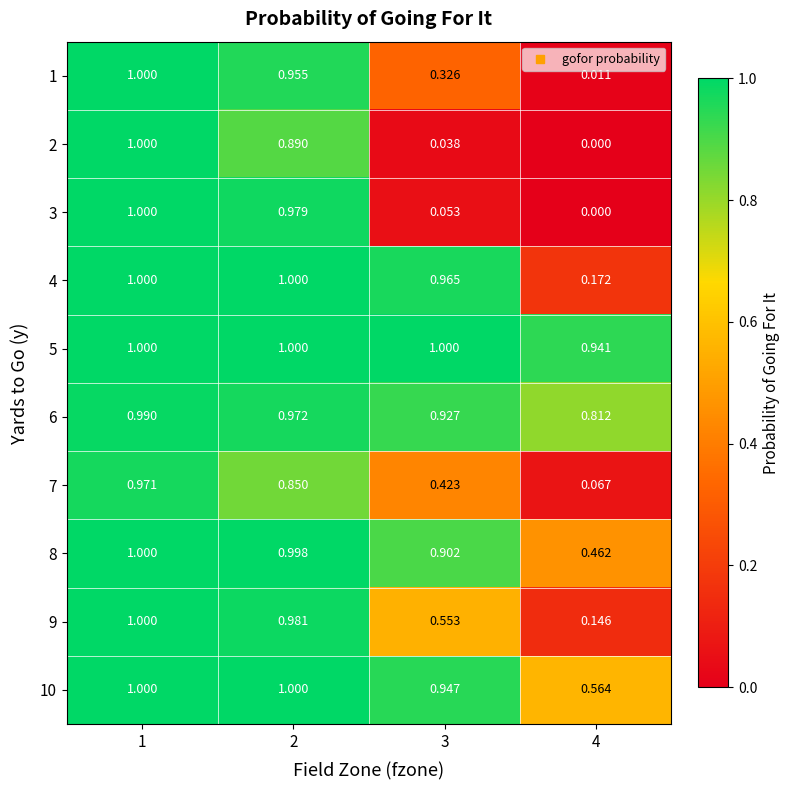

Is the value of 10 at 1 greater than the value of 2 at 2?

Yes